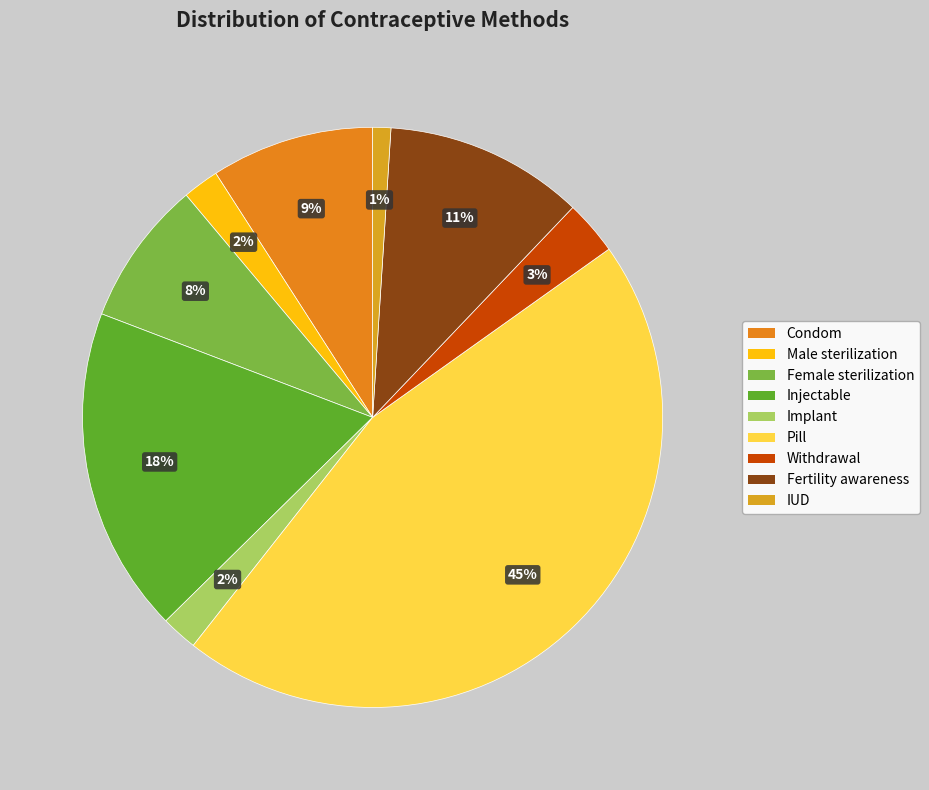

What percentage is the Withdrawal slice, to the nearest percent?

3%